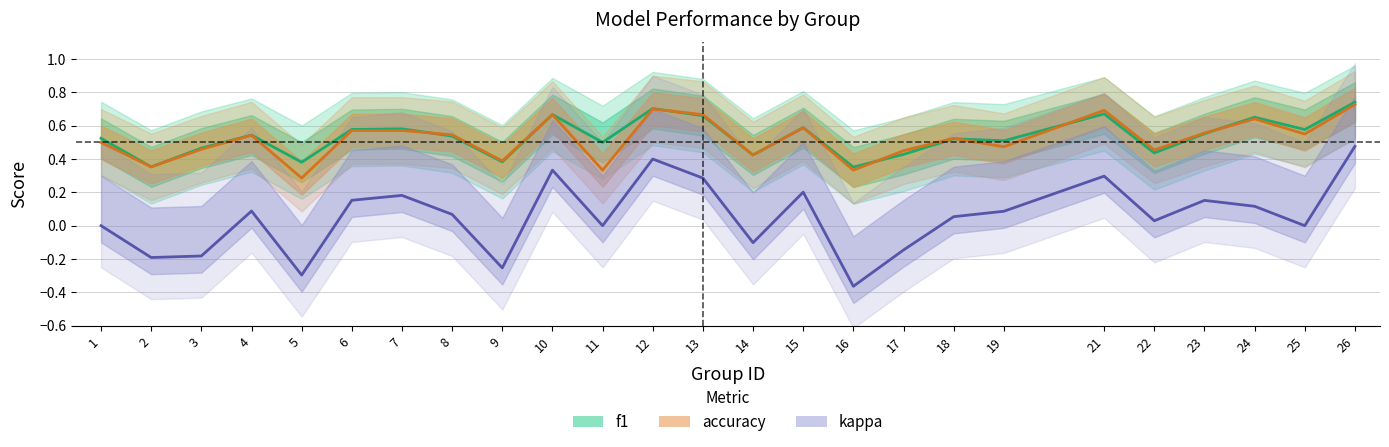

Does the chart have visible grid lines?

Yes